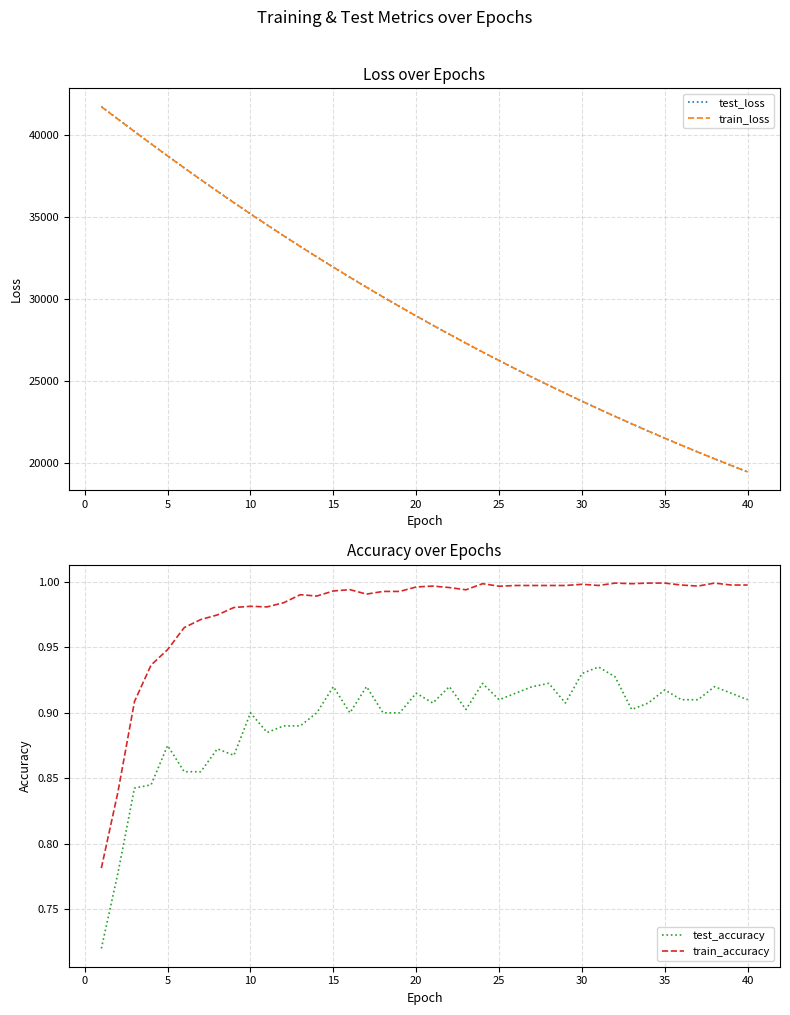

True or false: test_accuracy and train_accuracy cross at least once.

False